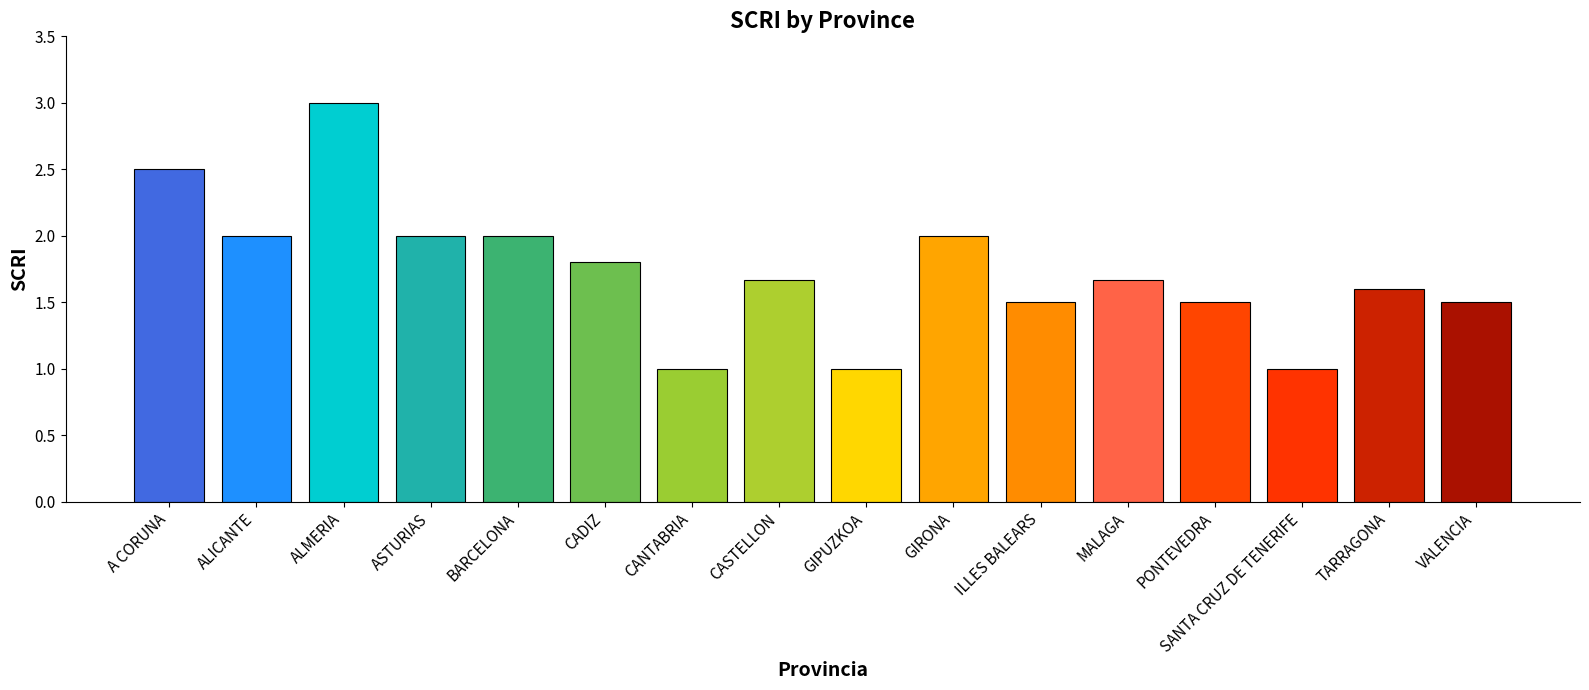

What is the minimum value shown in the chart?

1.0